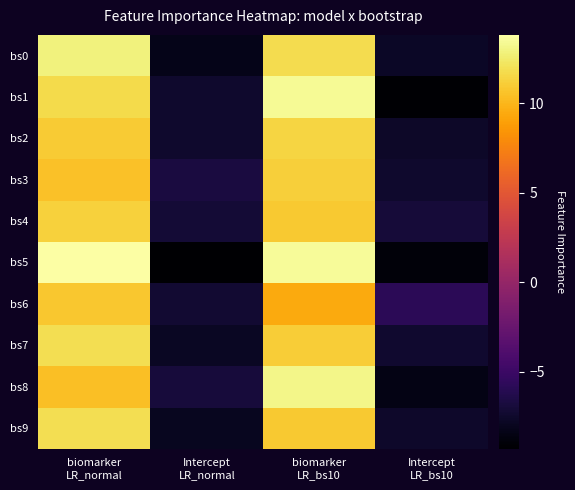

Reading right to left, list all the values displayed in this chart.

bs0: Intercept
LR_bs10=-7.7	biomarker
LR_bs10=11.8	Intercept
LR_normal=-8.3	biomarker
LR_normal=12.8
bs1: Intercept
LR_bs10=-9.1	biomarker
LR_bs10=13.5	Intercept
LR_normal=-7.5	biomarker
LR_normal=11.7
bs2: Intercept
LR_bs10=-7.6	biomarker
LR_bs10=11.4	Intercept
LR_normal=-7.5	biomarker
LR_normal=11.0
bs3: Intercept
LR_bs10=-7.4	biomarker
LR_bs10=11.1	Intercept
LR_normal=-6.8	biomarker
LR_normal=10.5
bs4: Intercept
LR_bs10=-7.0	biomarker
LR_bs10=10.9	Intercept
LR_normal=-7.0	biomarker
LR_normal=11.2
bs5: Intercept
LR_bs10=-8.9	biomarker
LR_bs10=13.5	Intercept
LR_normal=-9.3	biomarker
LR_normal=13.8
bs6: Intercept
LR_bs10=-5.8	biomarker
LR_bs10=9.4	Intercept
LR_normal=-7.3	biomarker
LR_normal=10.8
bs7: Intercept
LR_bs10=-7.3	biomarker
LR_bs10=11.0	Intercept
LR_normal=-7.8	biomarker
LR_normal=11.9
bs8: Intercept
LR_bs10=-8.5	biomarker
LR_bs10=13.1	Intercept
LR_normal=-6.9	biomarker
LR_normal=10.4
bs9: Intercept
LR_bs10=-7.5	biomarker
LR_bs10=10.9	Intercept
LR_normal=-8.0	biomarker
LR_normal=11.9